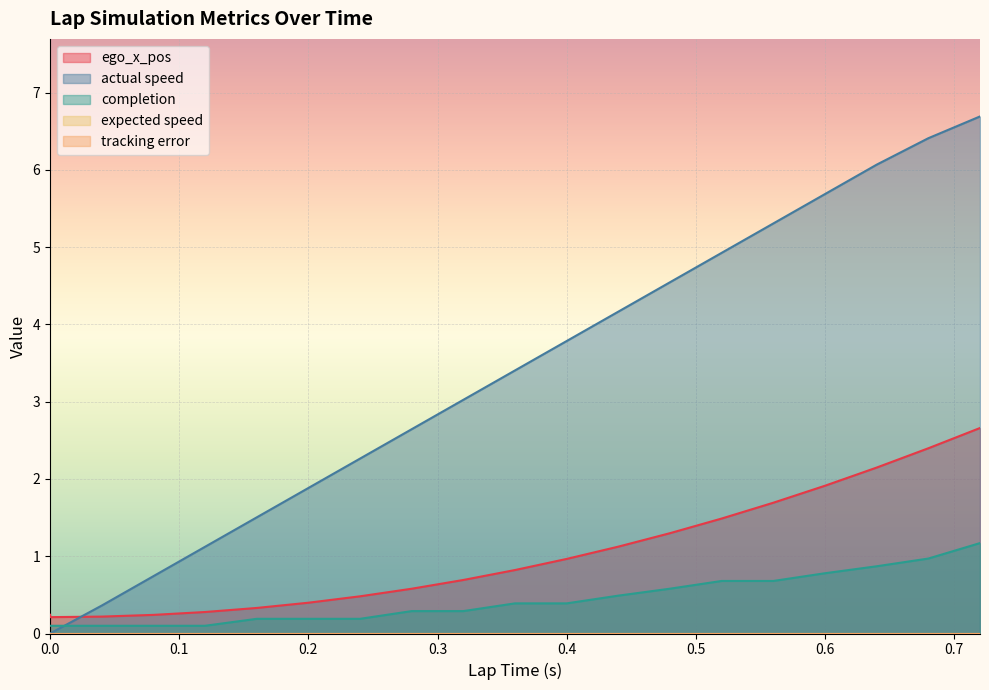

List the labels in order of completion value, smallest first.

0.0, 0.0, 0.04, 0.08, 0.12, 0.16, 0.2, 0.24, 0.28, 0.32, 0.36, 0.4, 0.44, 0.48, 0.52, 0.56, 0.6, 0.64, 0.68, 0.72